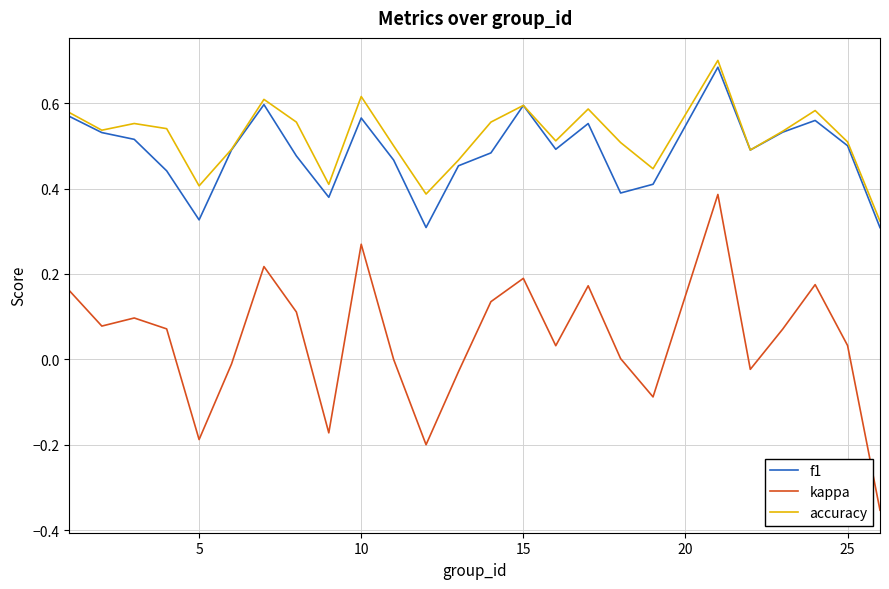

True or false: kappa and accuracy intersect in this chart.

False